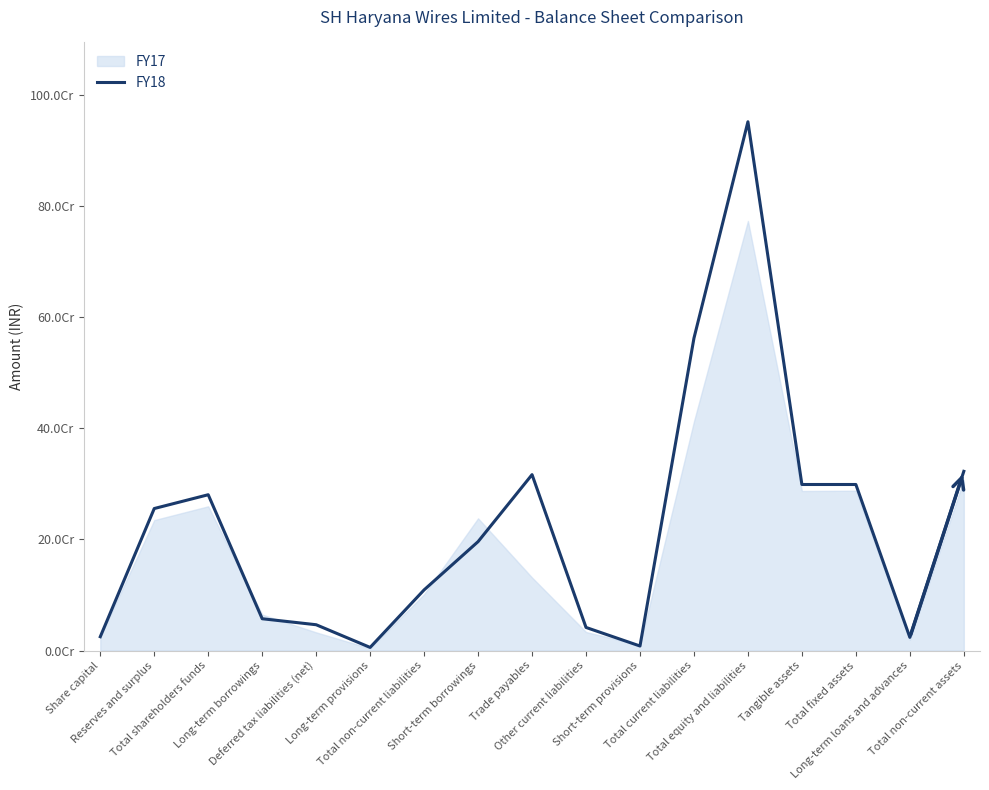

Approximately how many times larger is the value at Total non-current liabilities compared to Other current liabilities?

2.6